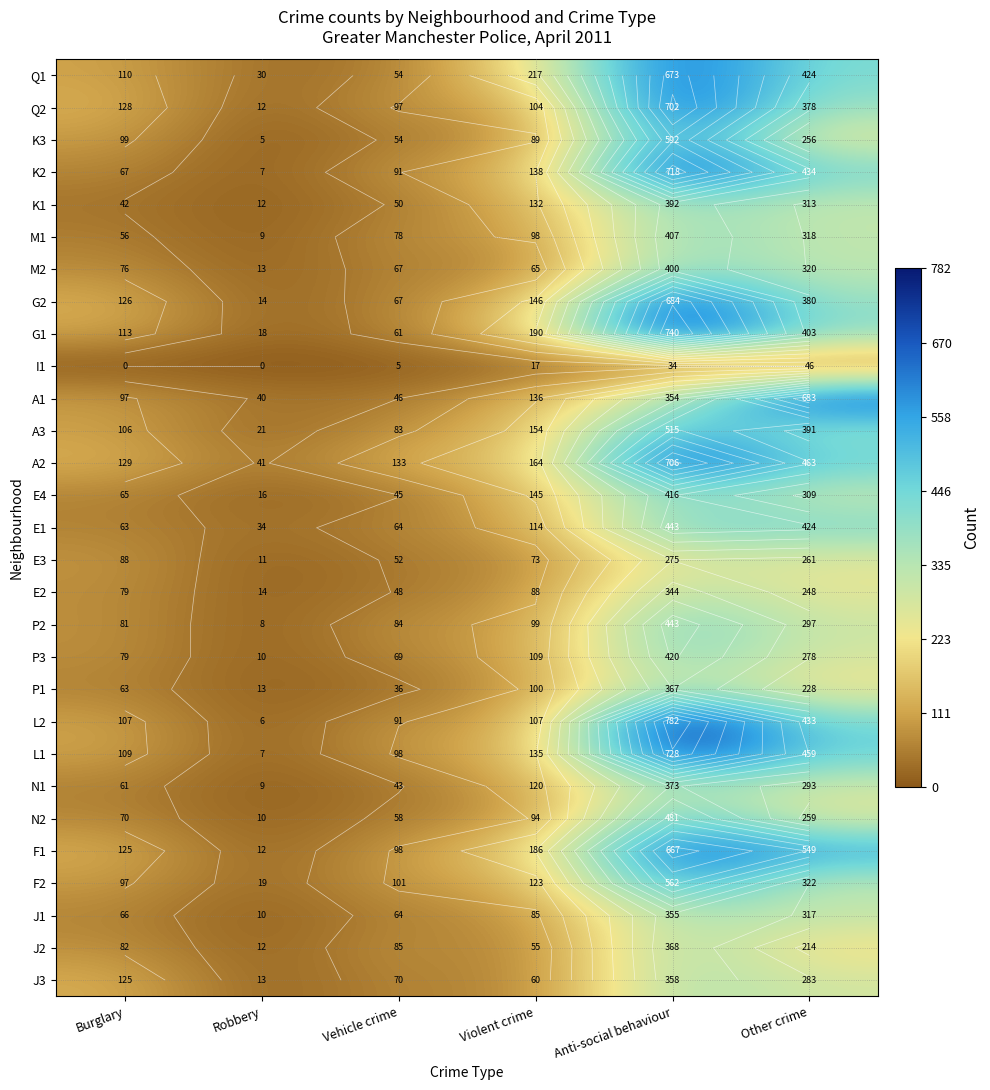

Rank the series at Vehicle crime from lowest to highest value.

I1, P1, N1, E4, A1, E2, K1, E3, Q1, K3, N2, G1, E1, J1, M2, G2, P3, J3, M1, A3, P2, J2, K2, L2, Q2, L1, F1, F2, A2